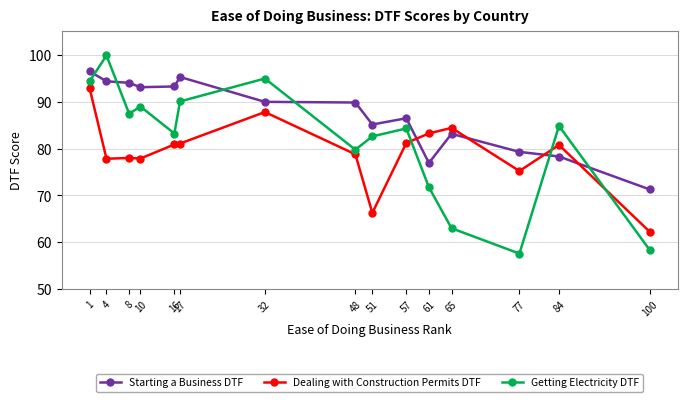

Which series has the widest spread of values?

Getting Electricity DTF